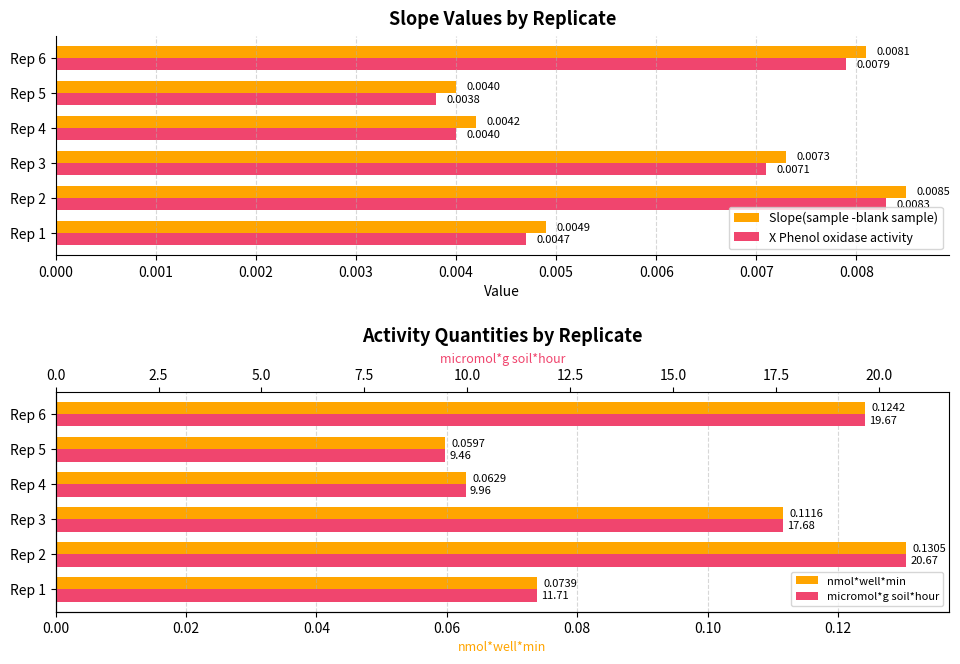

Is the value of X Phenol oxidase activity at Rep 4 greater than the value of Slope(sample -blank sample) at Rep 4?

No